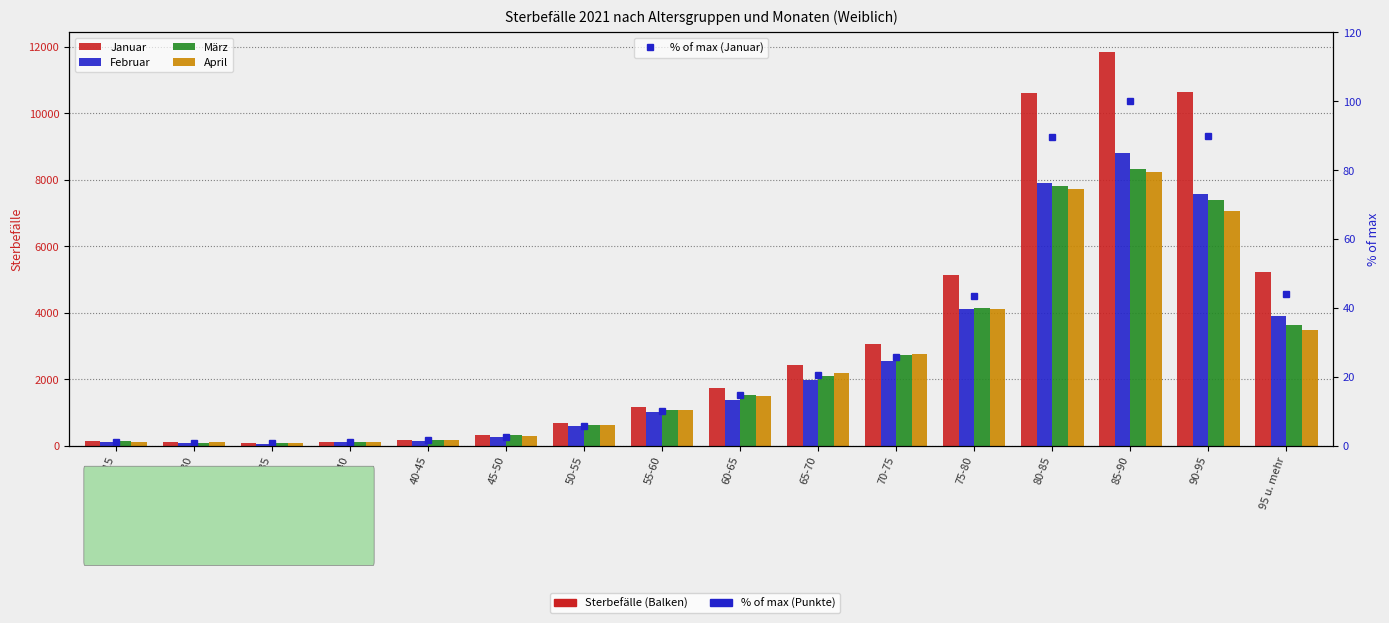

What is the difference between the second highest and second lowest values in the % of max (Januar) series?

89.1